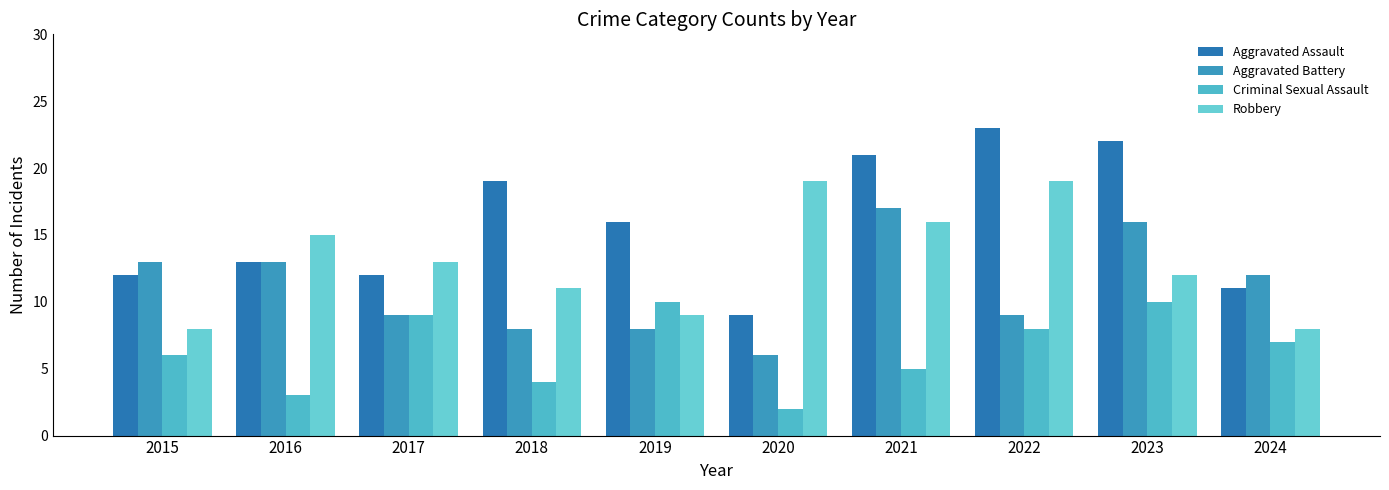

Rank the categories by Aggravated Assault value from highest to lowest.

2022, 2023, 2021, 2018, 2019, 2016, 2015, 2017, 2024, 2020